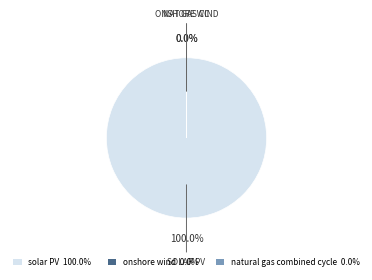

Is the sum of solar PV and natural gas combined cycle greater than half?

Yes